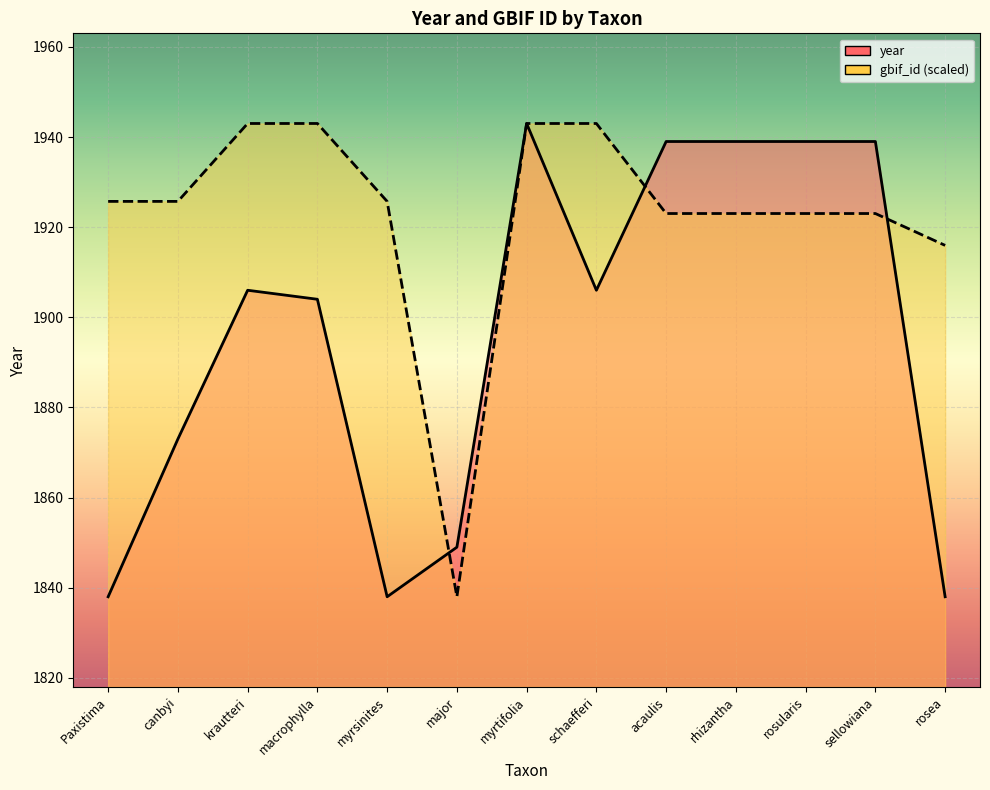

Which series changed the most between rosularis and sellowiana?

gbif_id